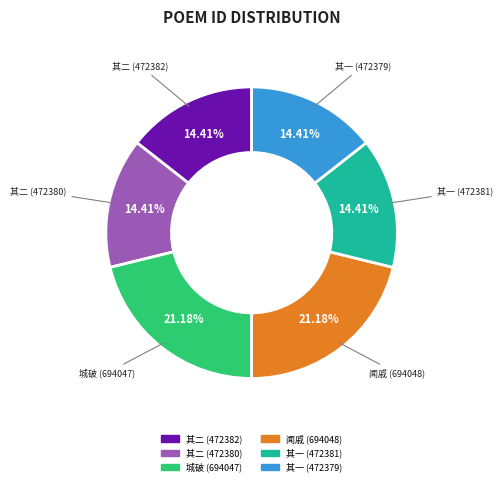

Does 其二 (472380) account for over 50% of the chart?

No